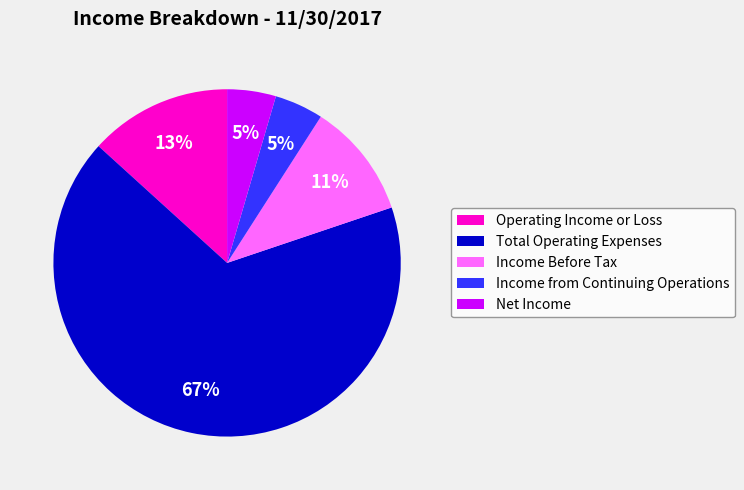

Combined, do Operating Income or Loss and Net Income account for over 50%?

No